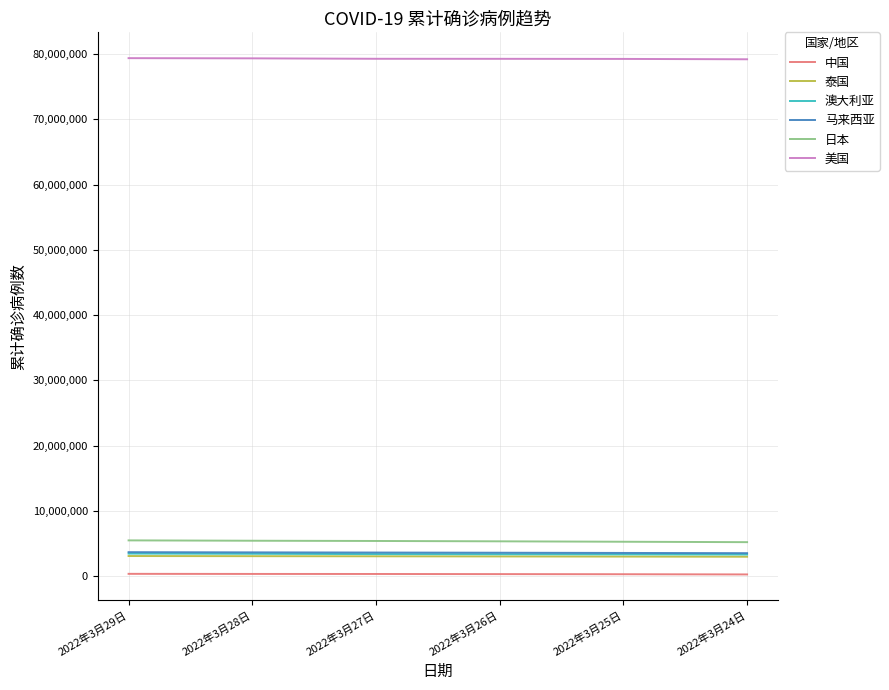

What is the total value across all series at 2022年3月27日?

95059764